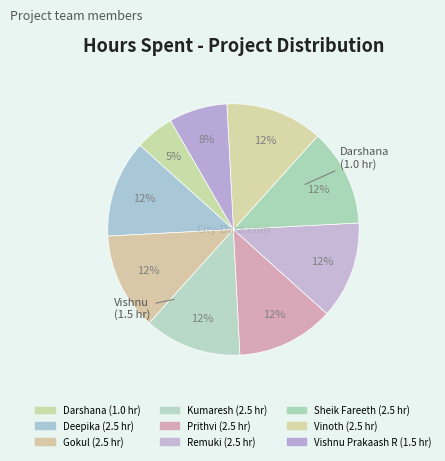

How many segments does this pie chart have?

9